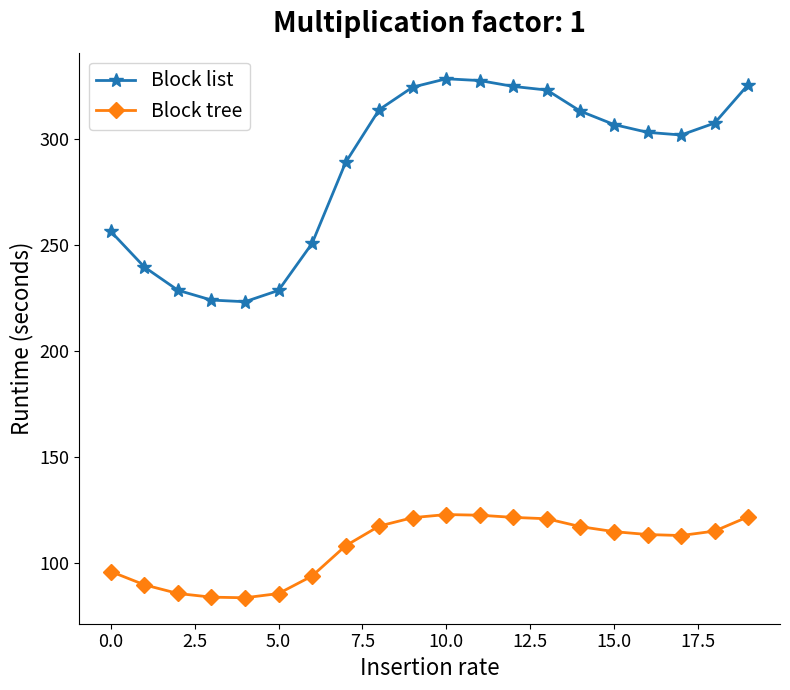

What is the greatest value displayed?

328.7